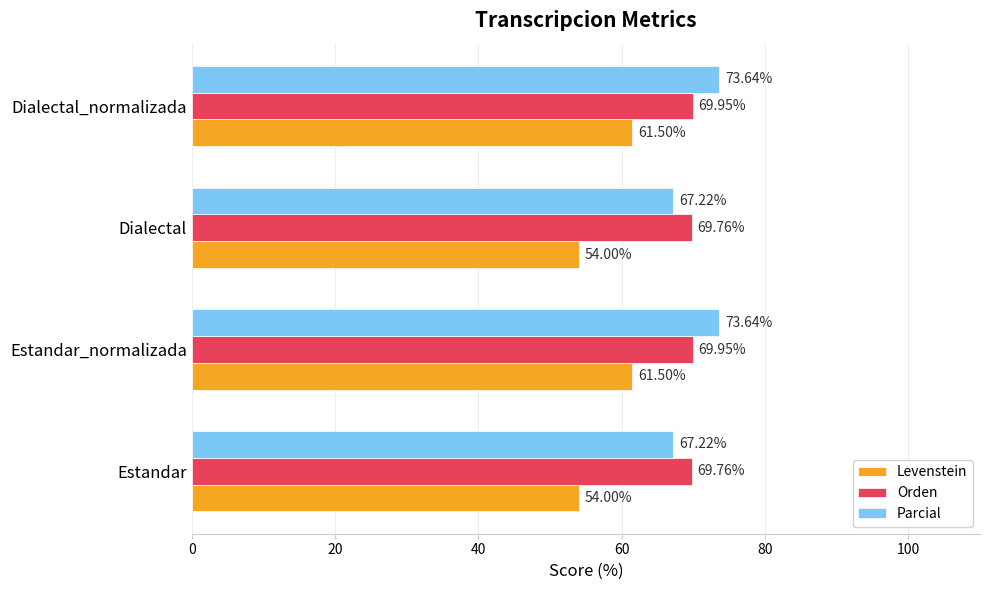

List the series in order of their peak value, lowest first.

Levenstein, Orden, Parcial